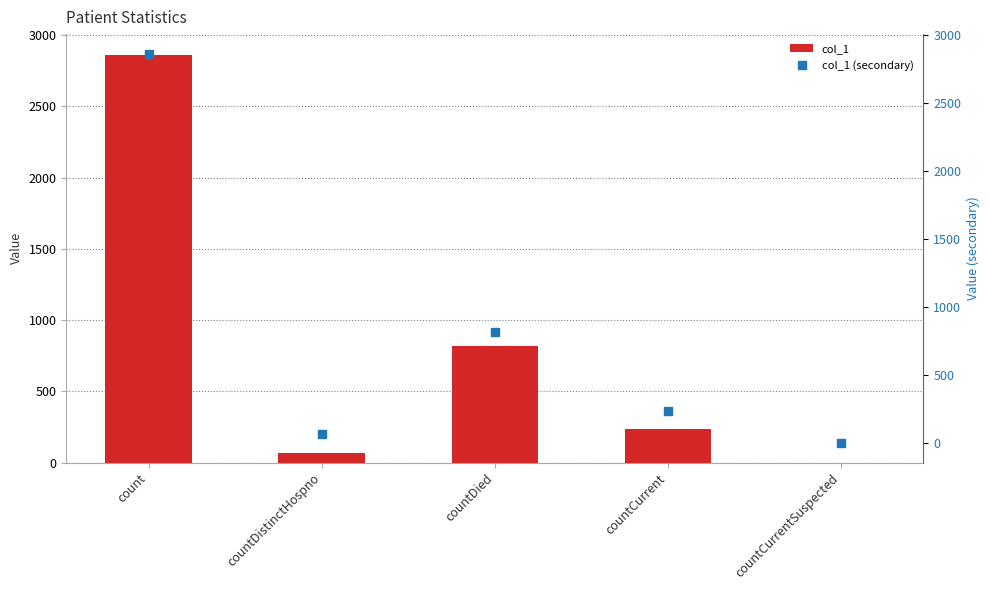

Which series has the widest spread of values?

col_1